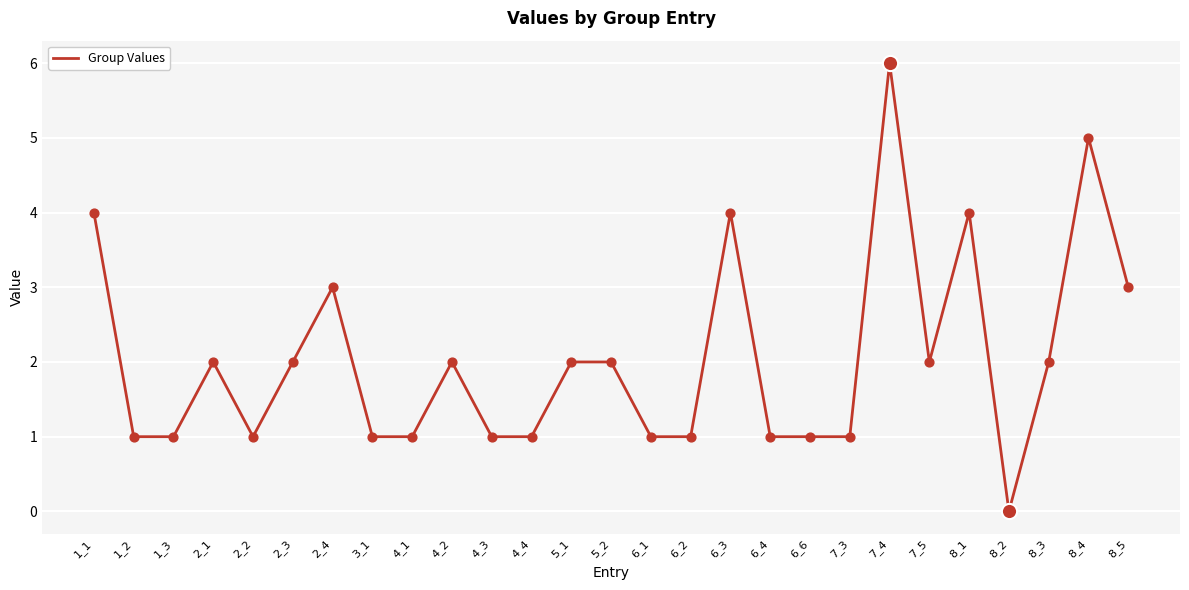

Between 6_1 and 7_4, which is larger?

7_4